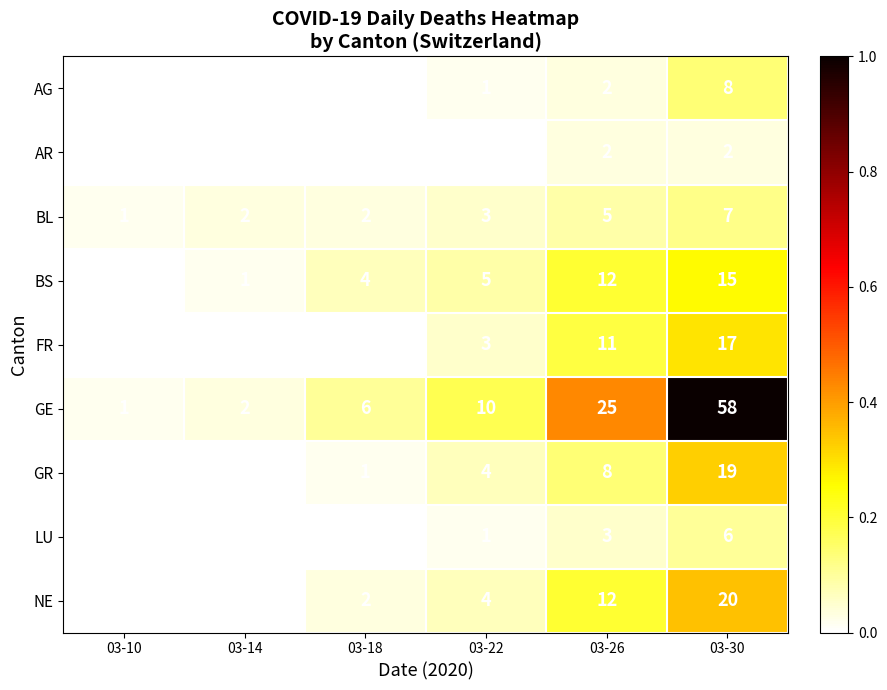

At which category does the chart reach its peak across all series?

03-30